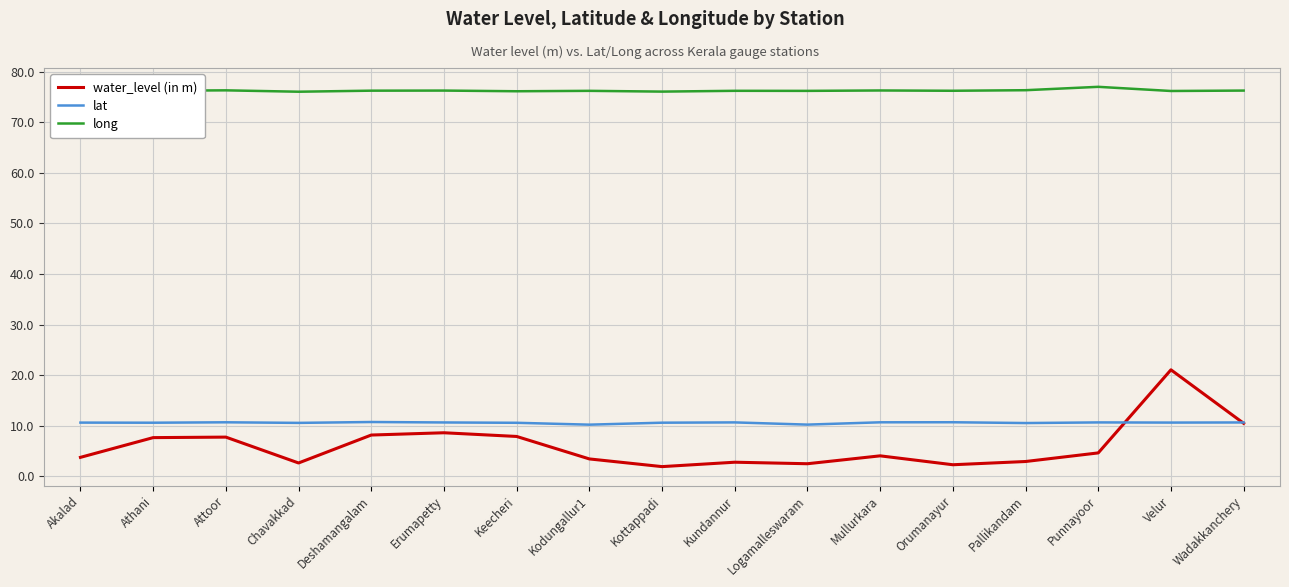

True or false: long has more than 2 interior local peaks.

True